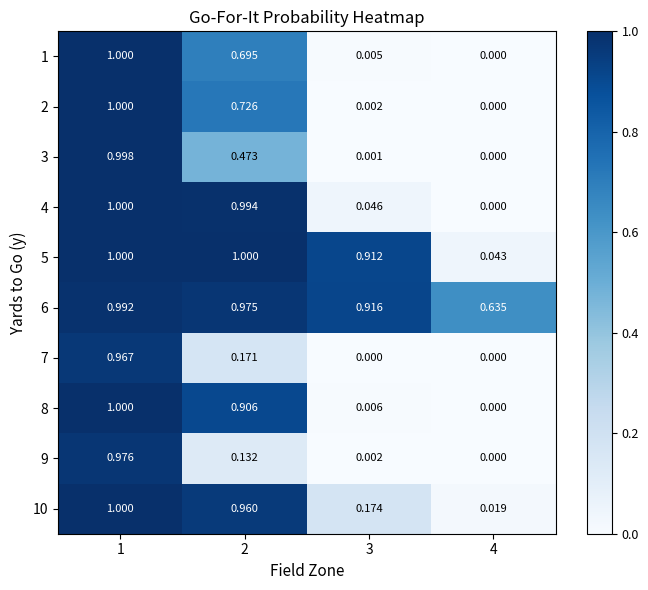

Rank the series by their maximum value, from highest to lowest.

4, 5, 8, 10, 1, 2, 3, 6, 9, 7